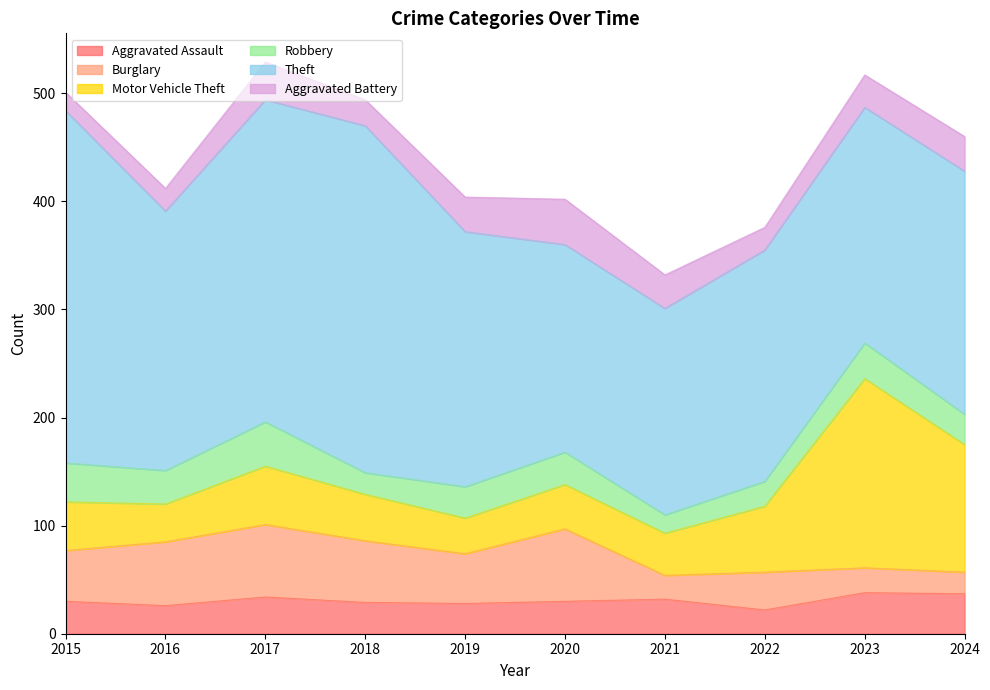

The value of Theft at 2016 is 66. True or false?

False